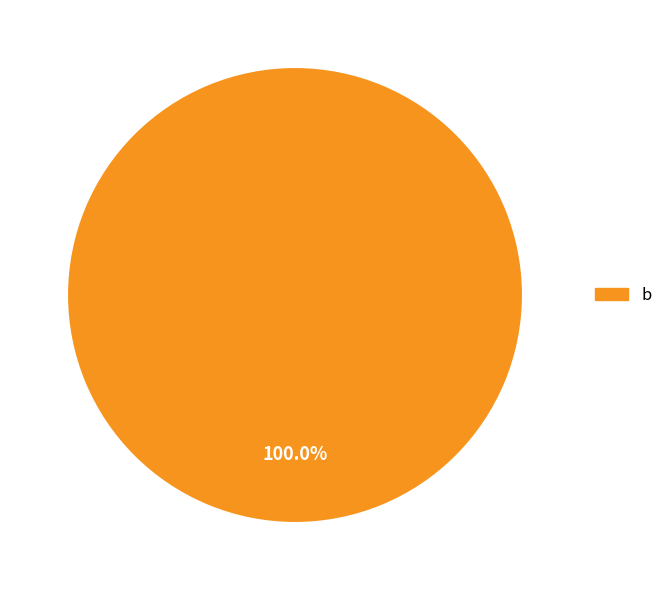

Does any single category account for the majority?

Yes